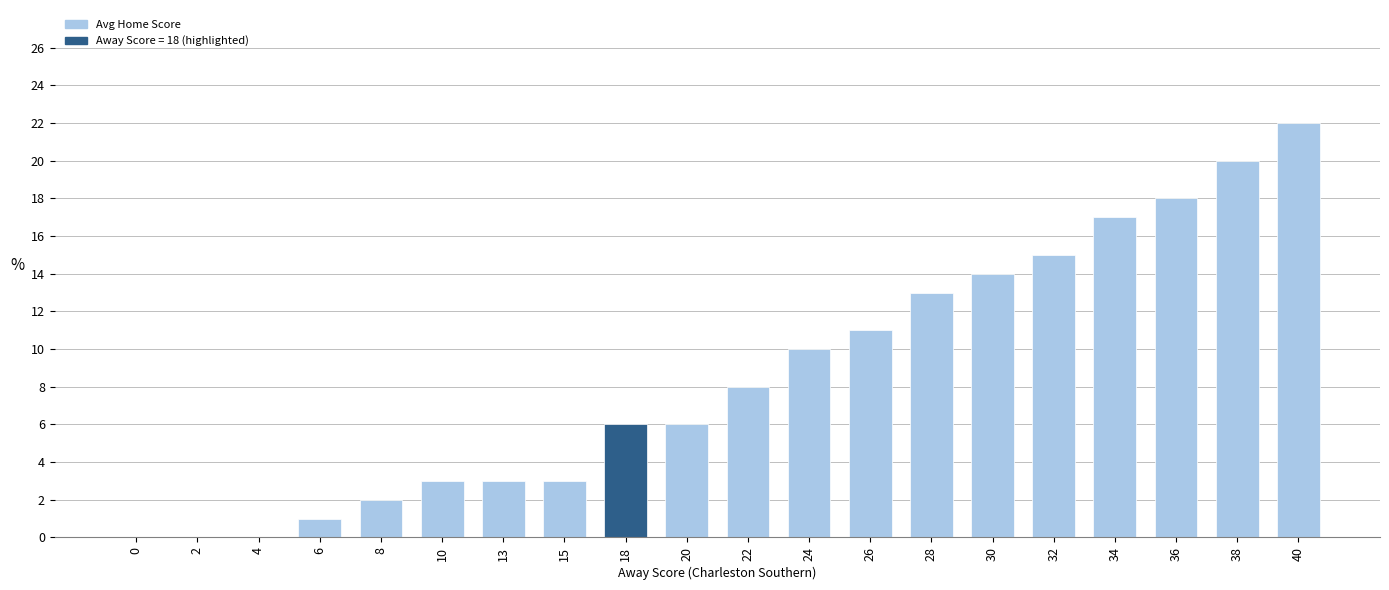

What is the greatest value displayed?

22